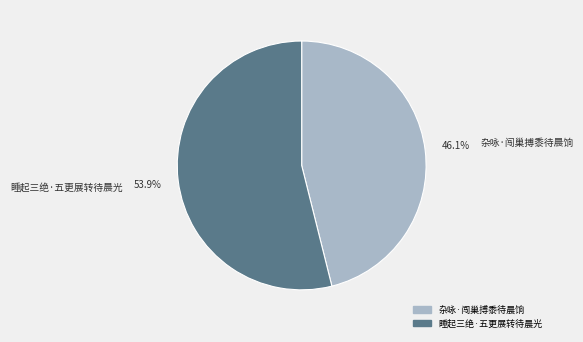

To the nearest percent, what is the average slice percentage?

50%